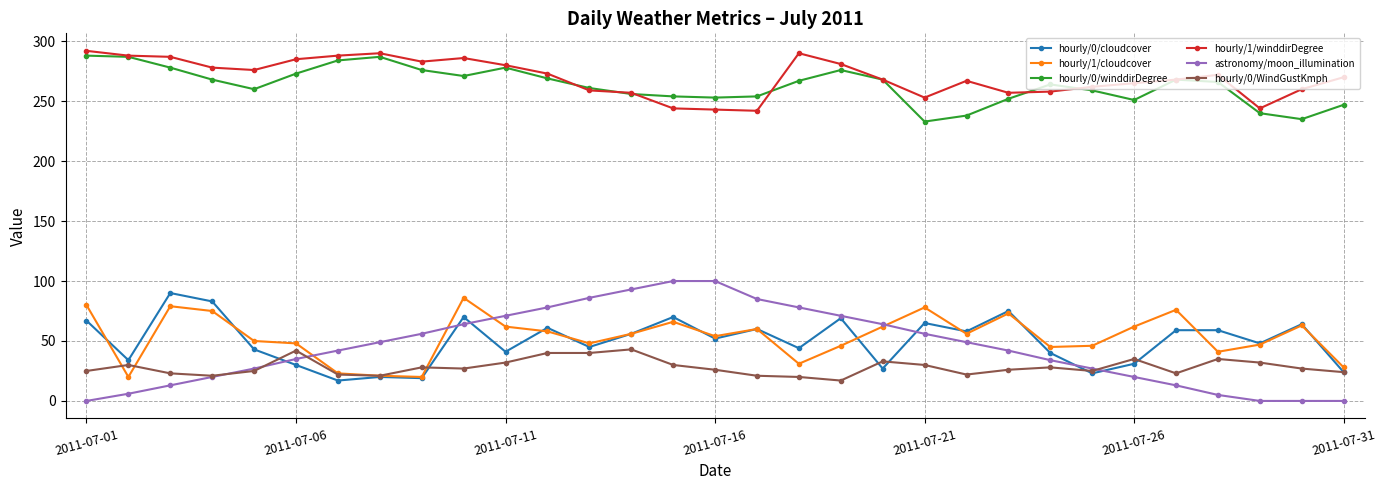

Which series has the largest range (max minus min)?

astronomy/moon_illumination